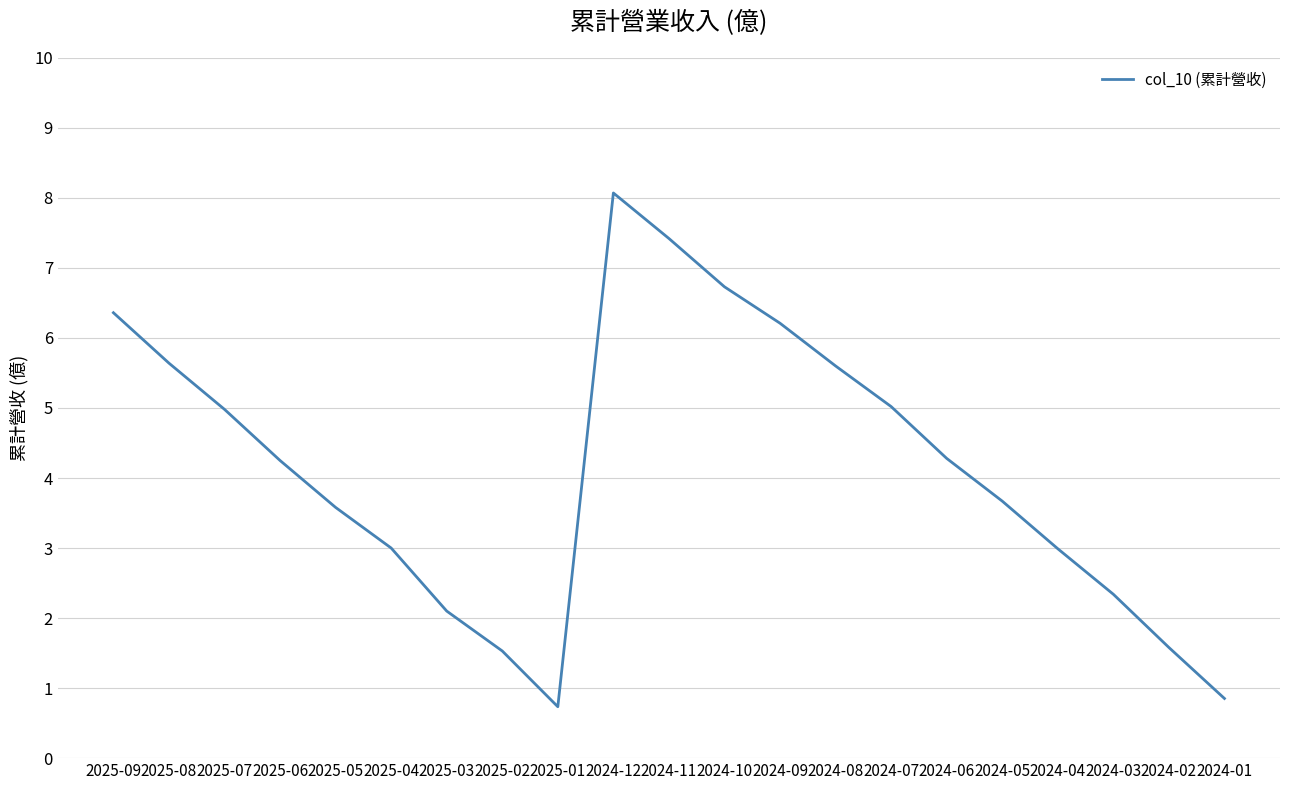

Count the number of categories in the chart.

21